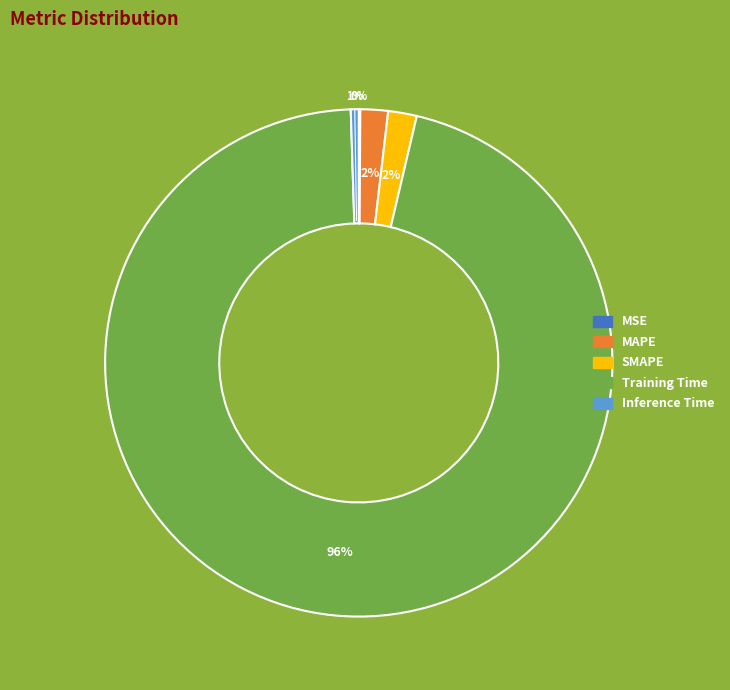

Which slice is the largest?

Training Time